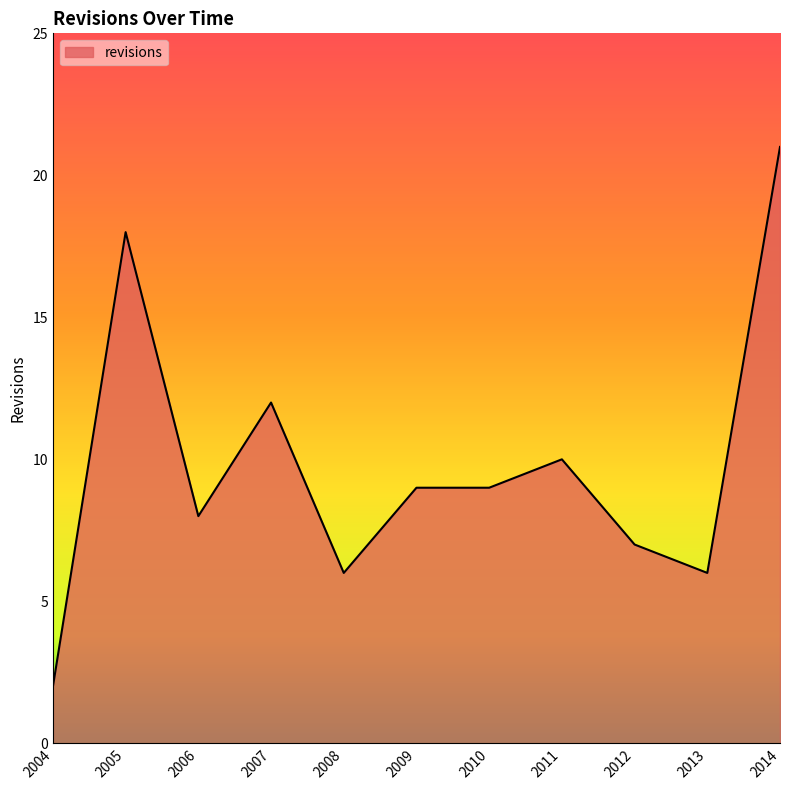

Is it true that the value at 2013 is 6?

True